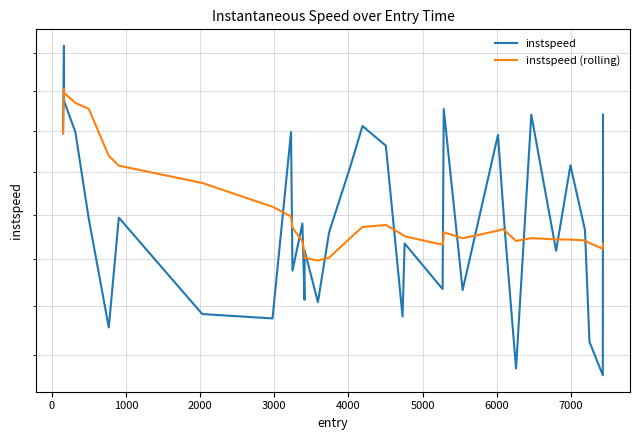

True or false: instspeed (rolling) and instspeed intersect in this chart.

True